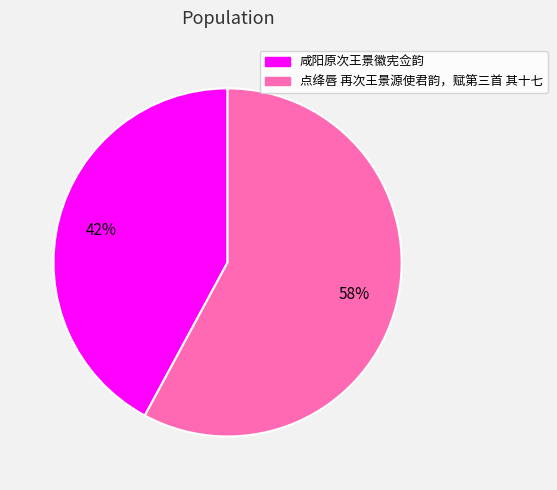

How many slices are in this pie chart?

2